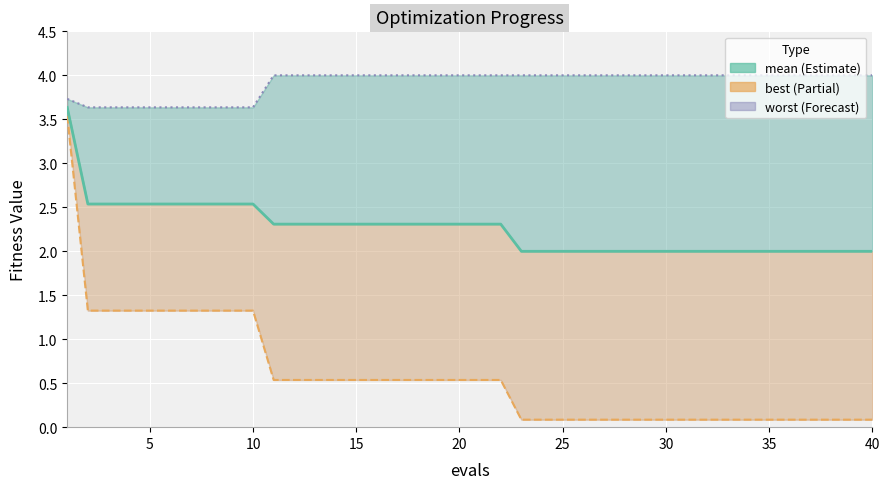

What value does the mean series have at 33?

2.0